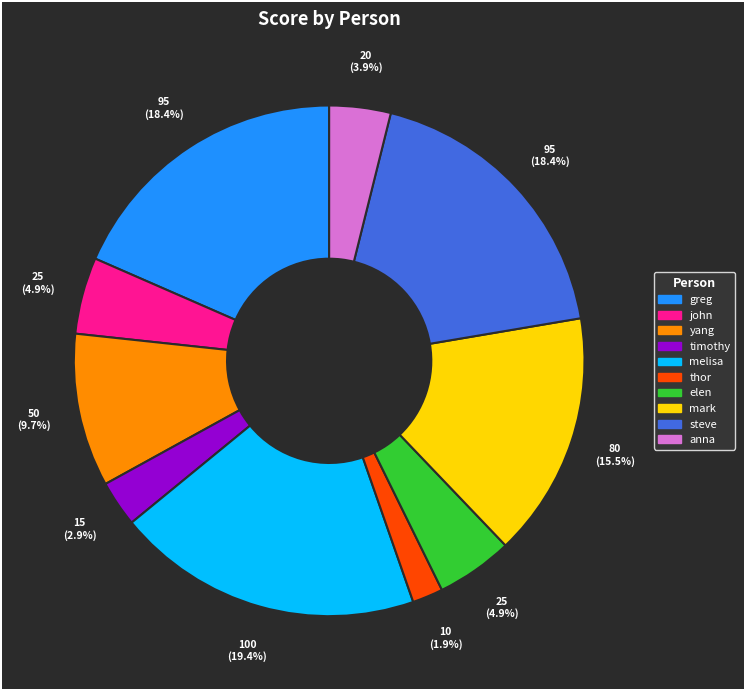

To the nearest percent, what percentage of the pie is greg?

18%